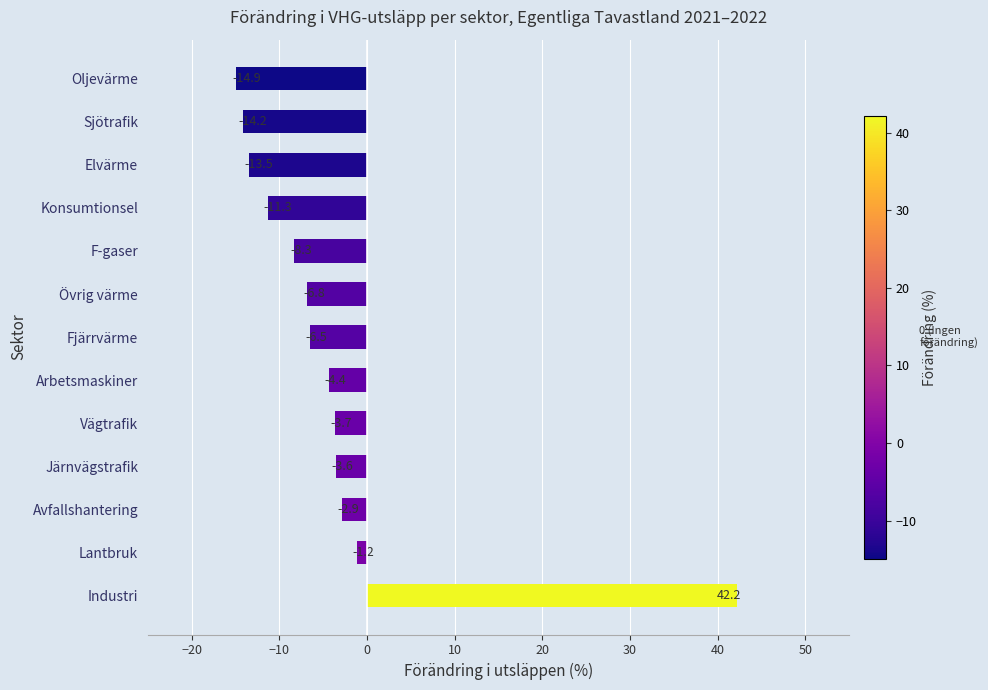

Is it true that the value at Elvärme is -13.5?

True